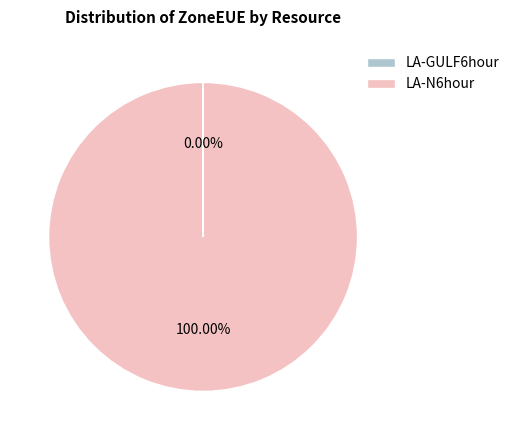

Which slice represents more than half of the pie?

LA-N6hour